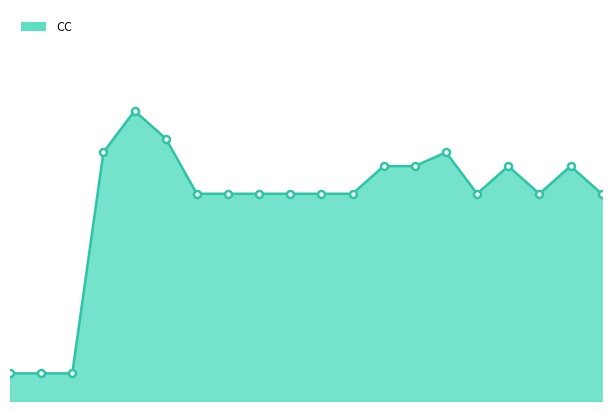

Is it true that the value at 1 is 1?

False